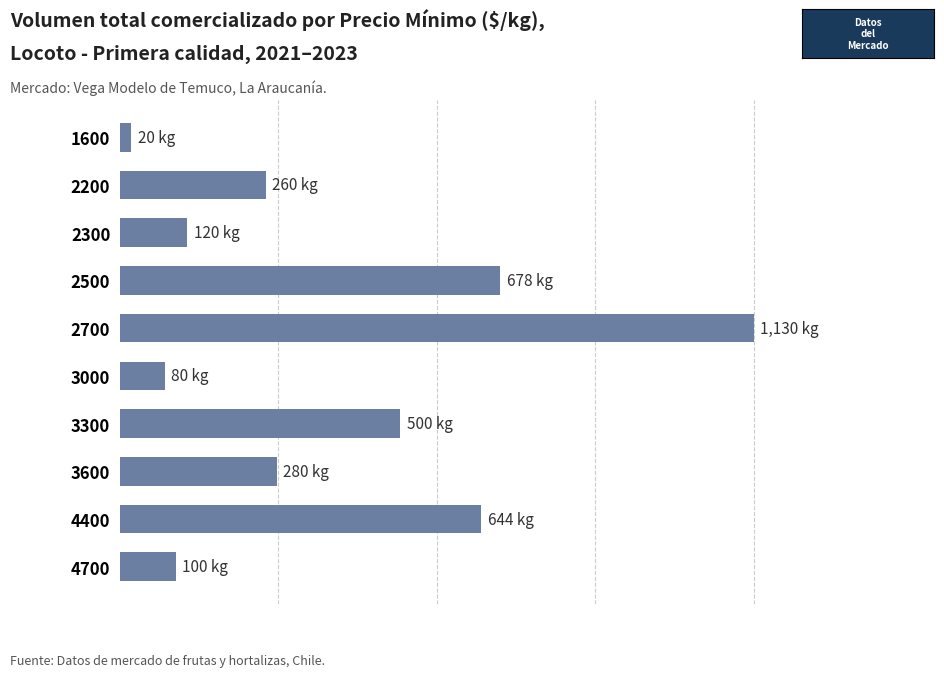

Are the bars horizontal?

Yes